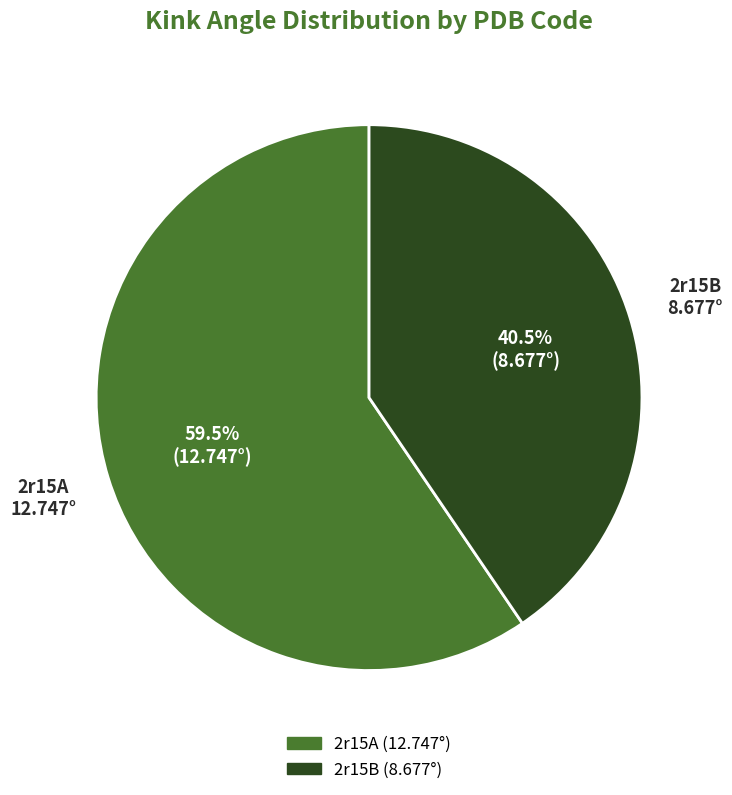

Which slice is the smallest?

2r15B